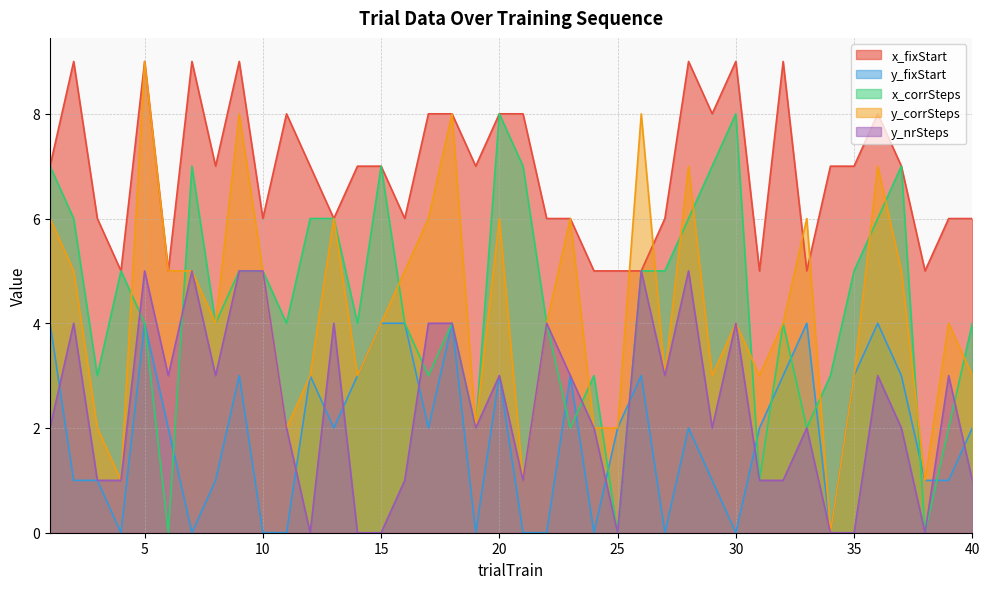

How many positive values does the x_corrSteps series have?

37